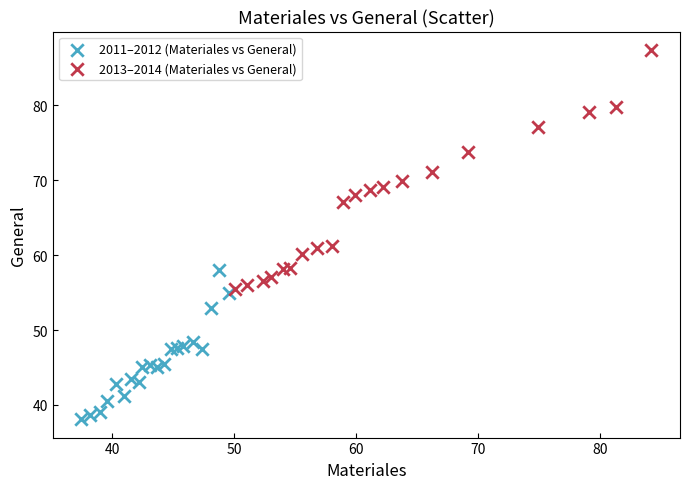

Which series has the widest spread of Y values?

2013–2014 (Materiales vs General)